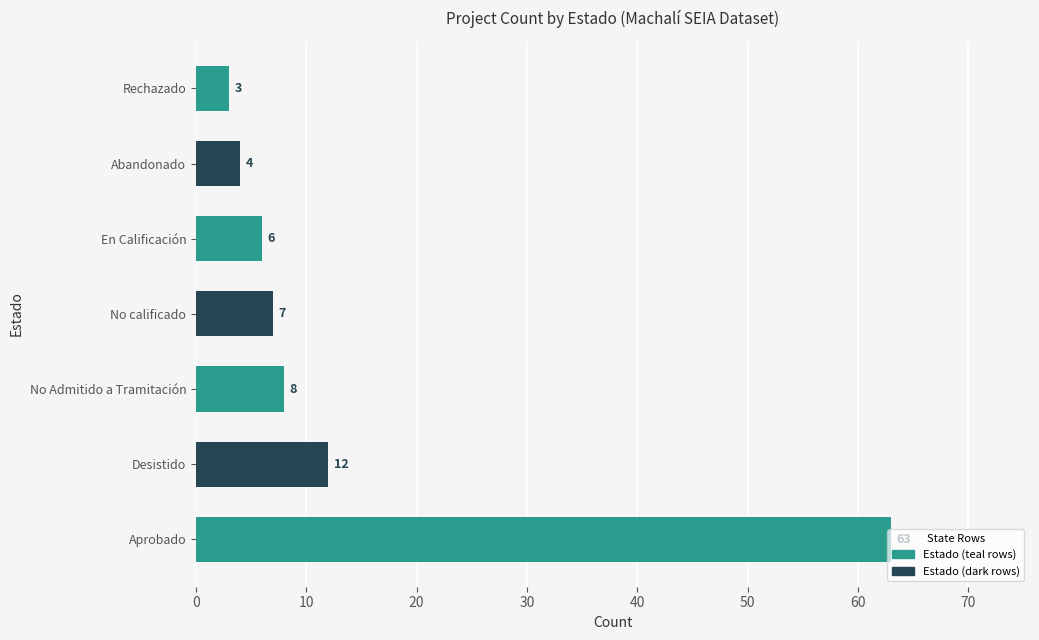

What is the maximum value shown in the chart?

63